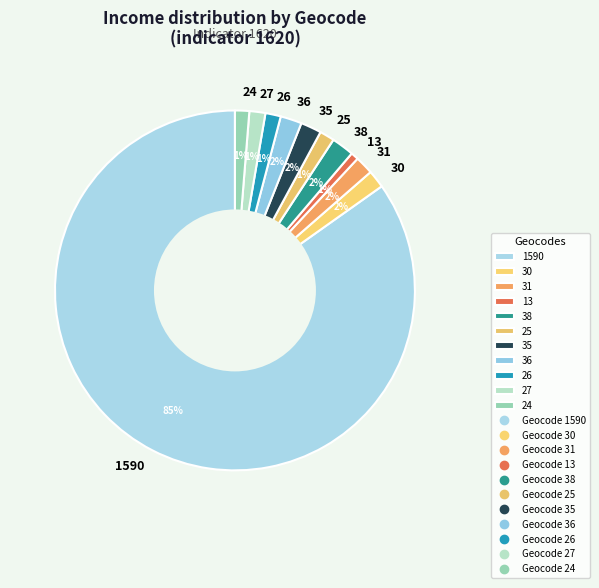

The 24 slice represents 11% of the pie. True or false?

False